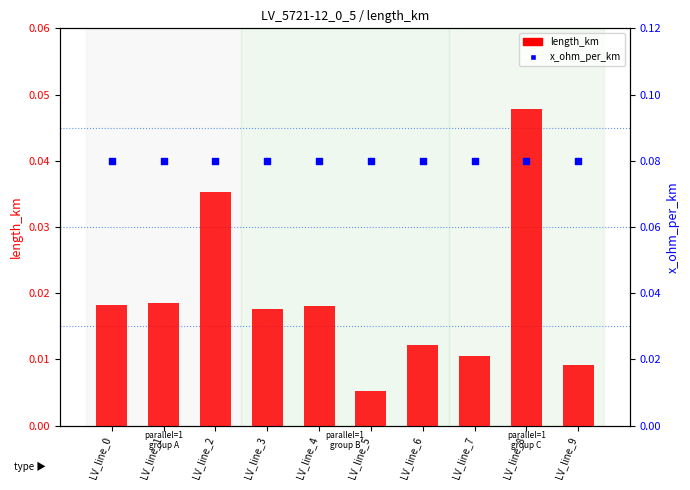

Which series has the largest Y range (max minus min)?

length_km